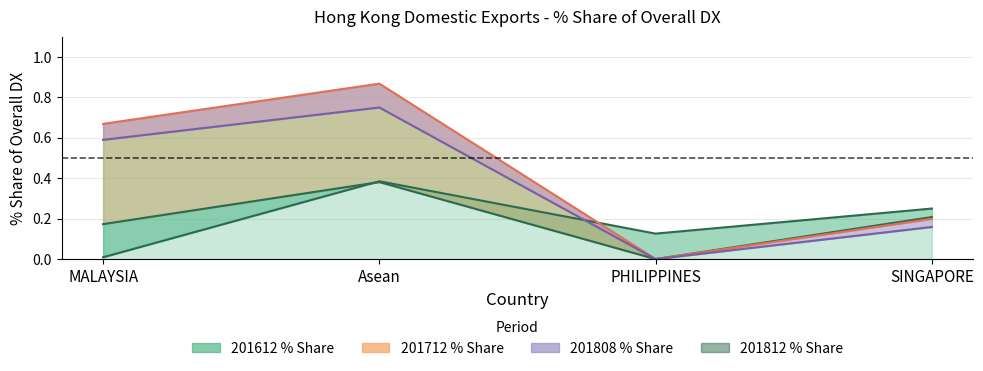

Which series has the widest spread of values?

201808_% Share